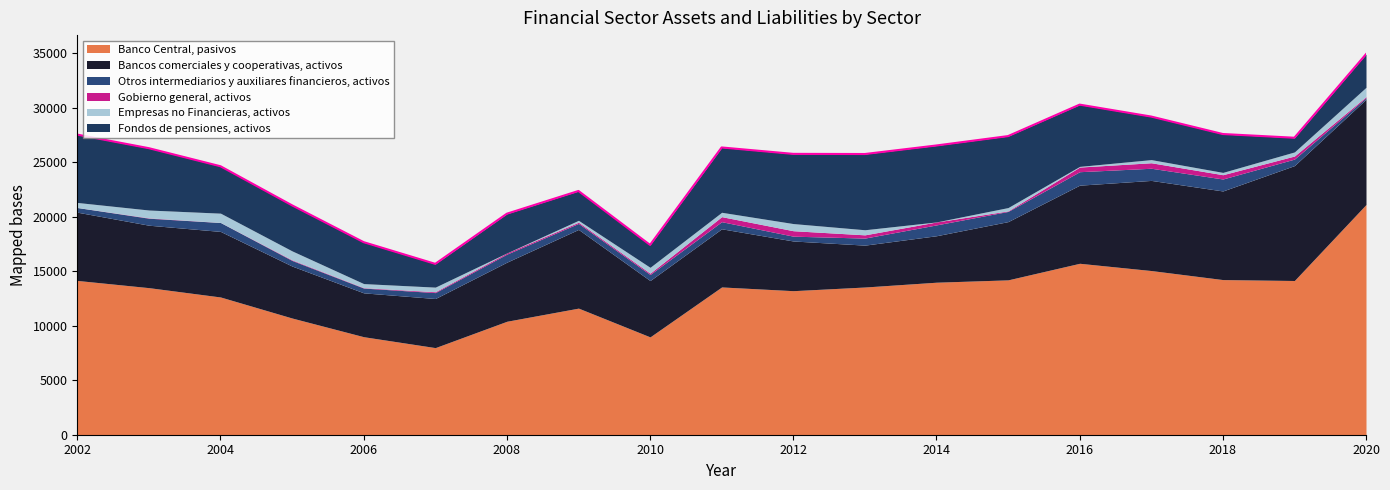

What is the total value across all series at 2007?

15677